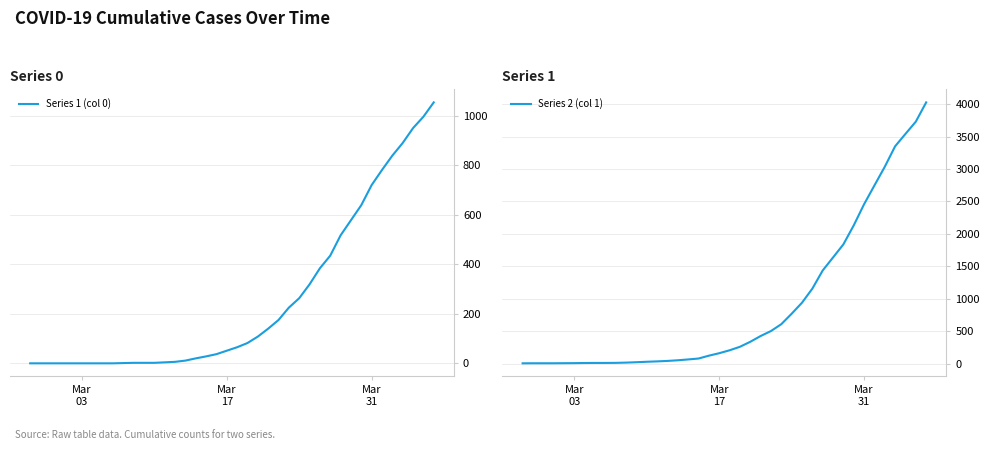

Reading left to right, extract all data points from this chart.

Series 1 (col 0): 0	0	0	0	0	0	0	0	0	1	2	2	2	4	6	11	20	28	37	51	65	82	108	140	175	225	263	319	384	435	517	578	639	720	781	839	890	950	996	1054
Series 2 (col 1): 3	4	4	4	5	6	8	9	9	10	14	20	27	33	40	50	63	77	121	159	204	258	335	424	501	607	768	938	1155	1435	1636	1838	2131	2457	2747	3035	3351	3542	3731	4028